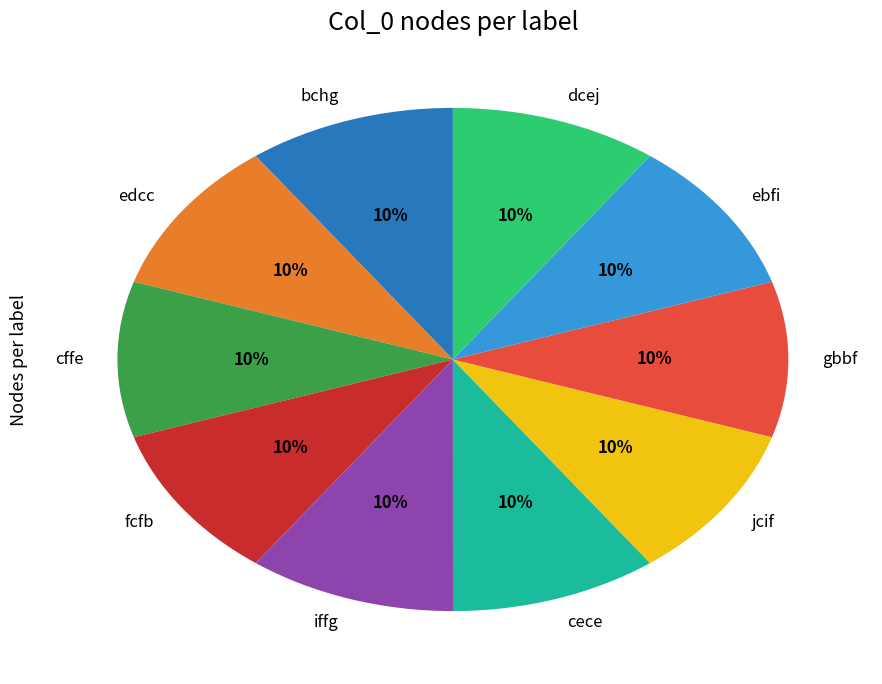

Count the number of slices in the pie.

10